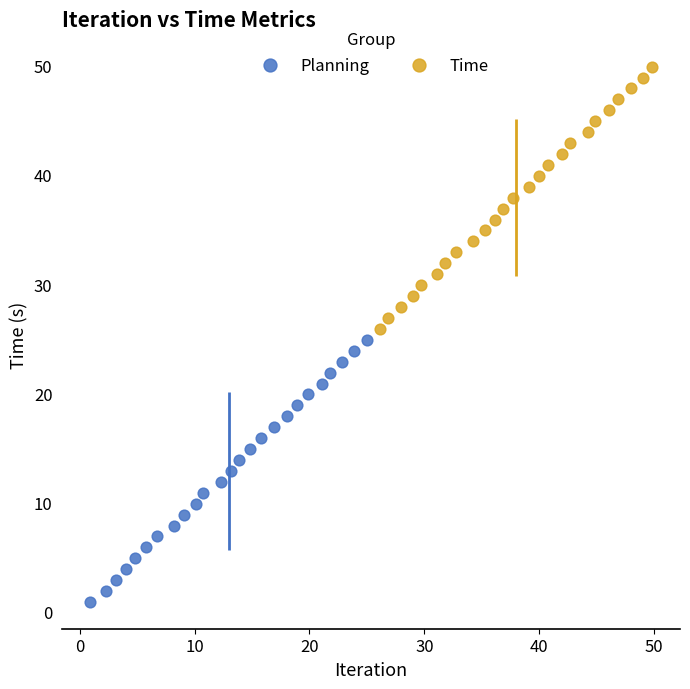

Which series reaches the minimum Y coordinate?

Planning